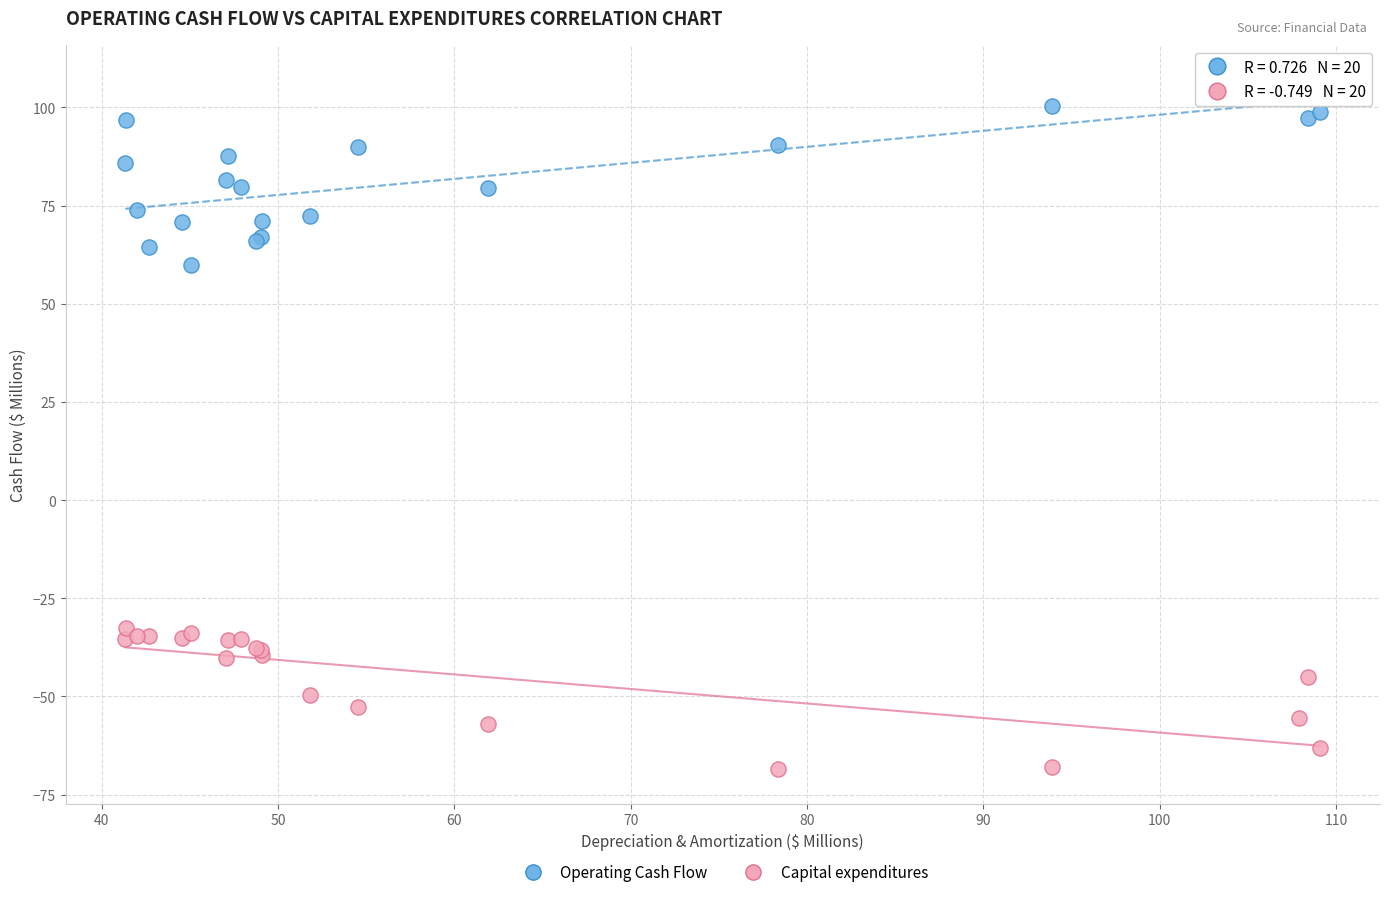

Across all series, what Y value is closest to 19?

59.9